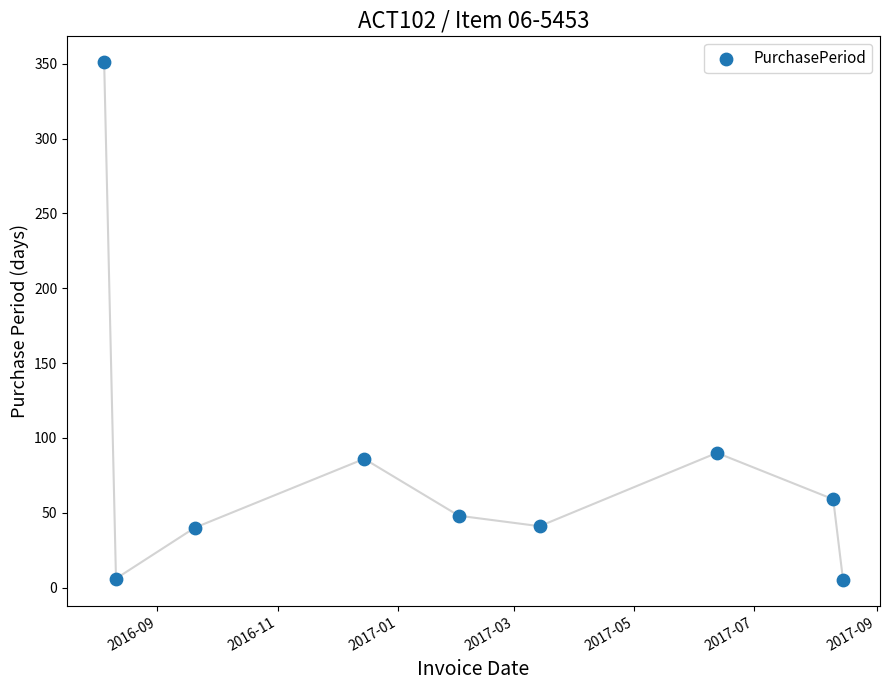

What is the range of X values (max minus min)?

375